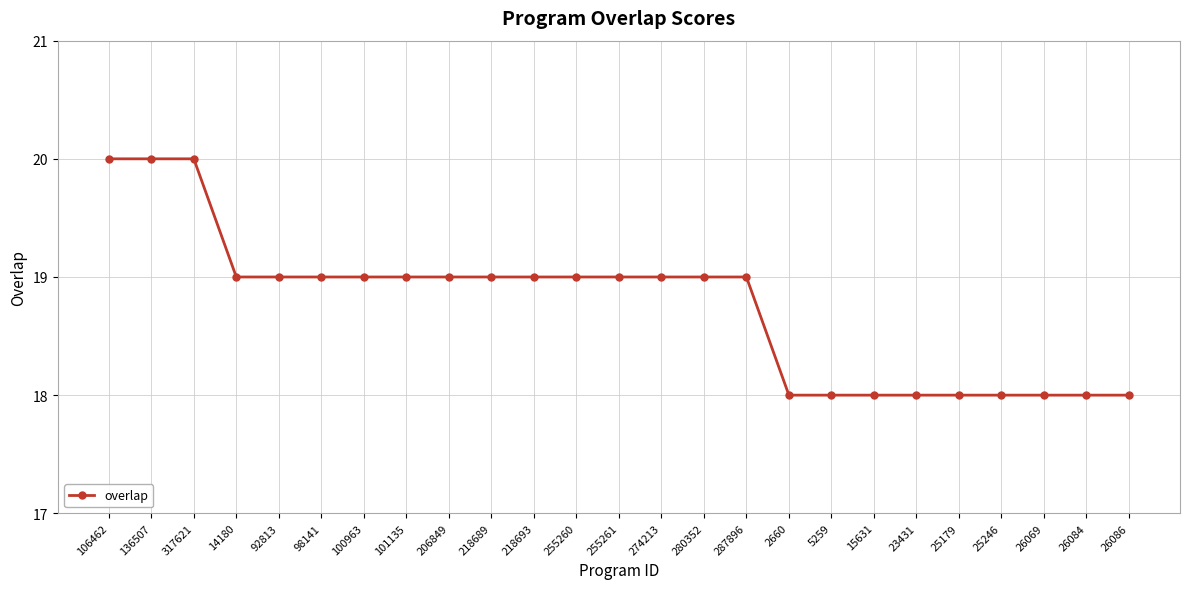

Is it true that the value at 255261 is 19?

True